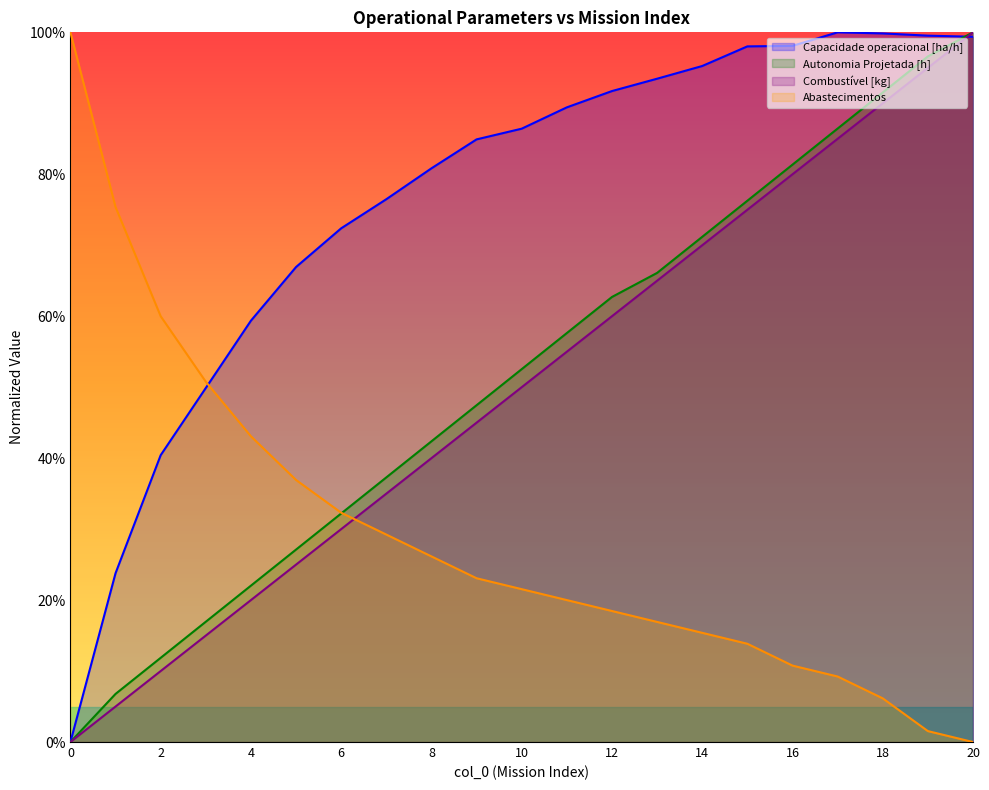

Which series has the largest total across all categories?

Capacidade operacional [ha/h]